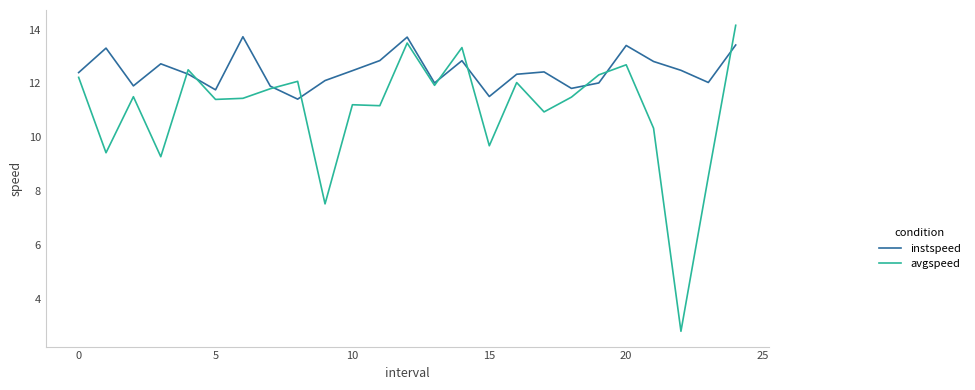

Which series has the largest total across all categories?

instspeed